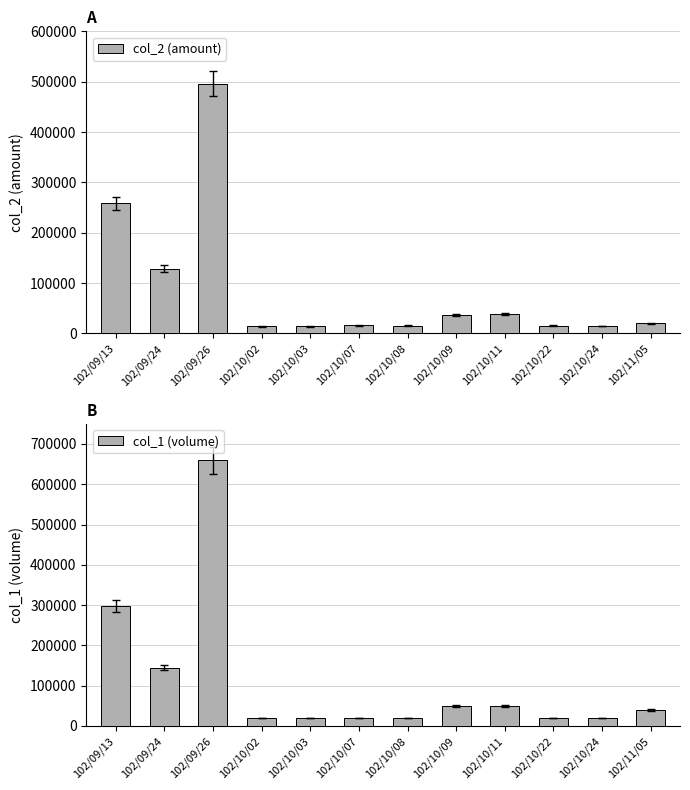

What is the greatest value displayed?

659000